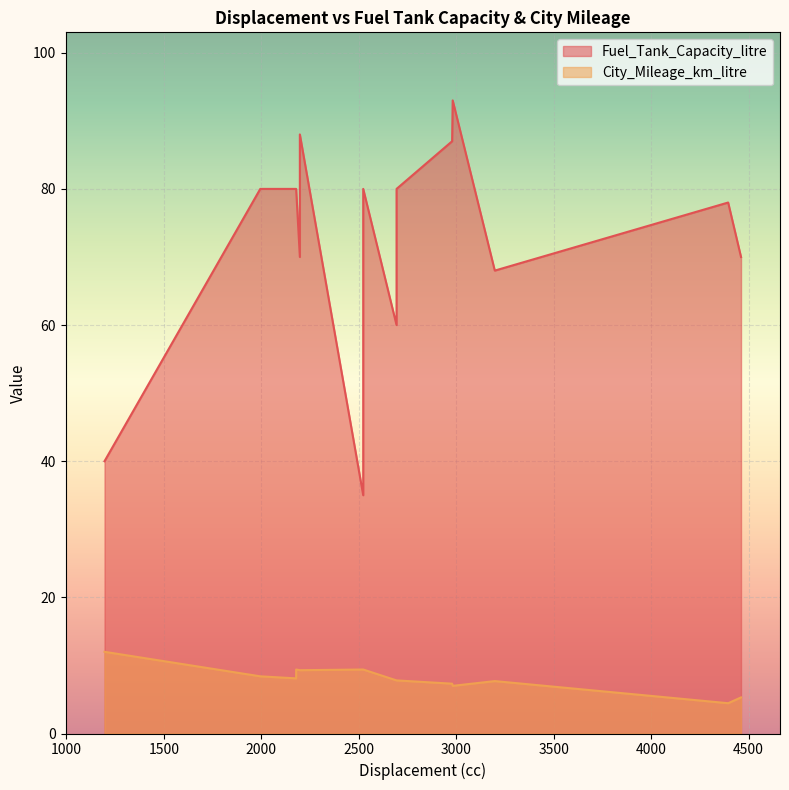

Which series changed the most between 4461 and 2979?

Fuel_Tank_Capacity_litre